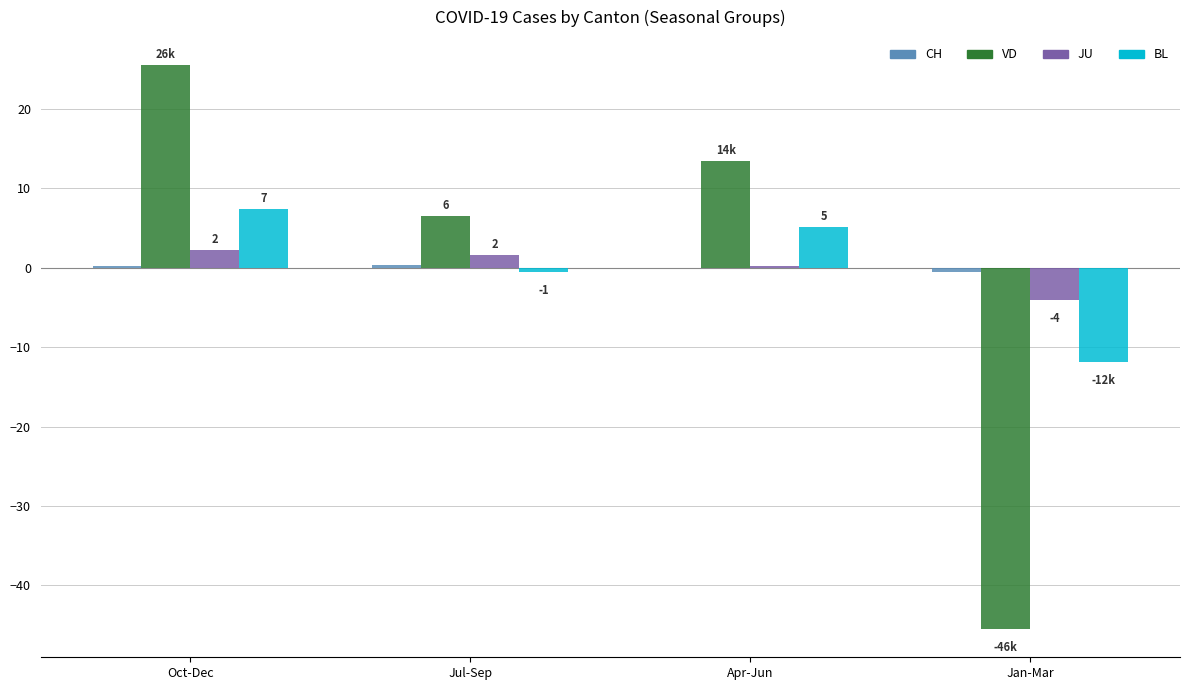

What is the maximum value shown in the chart?

25.5